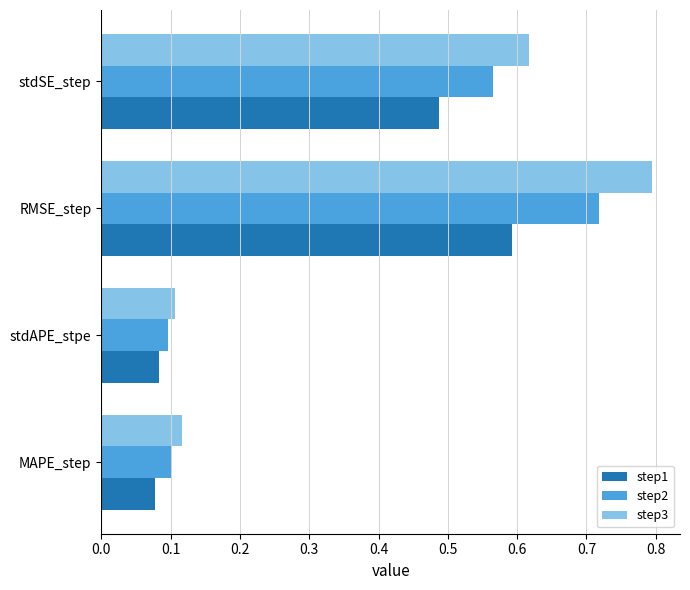

Count the step3 values in the range 0 to 1.

4